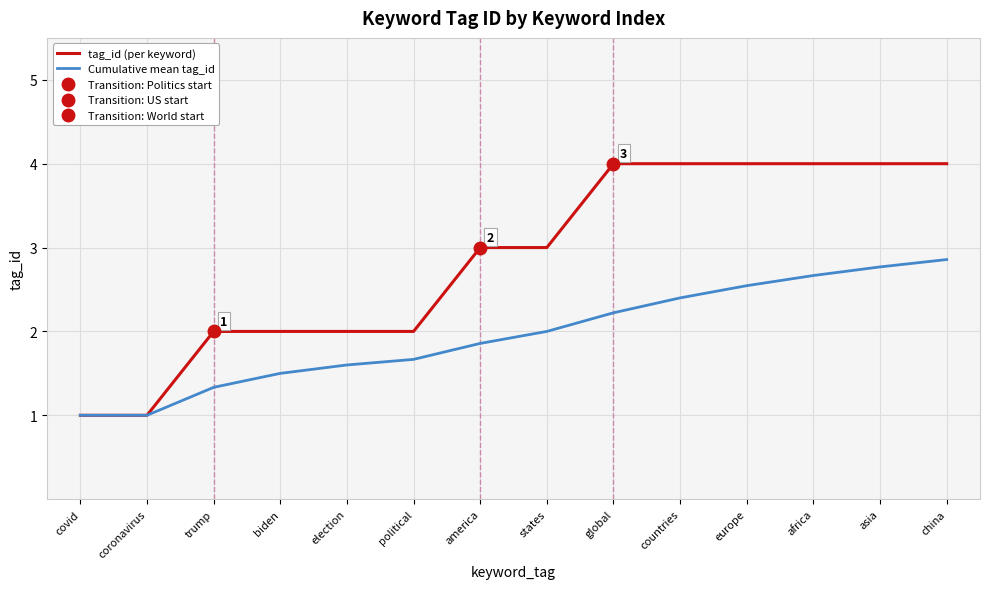

What is the total value across all series at covid?

2.0